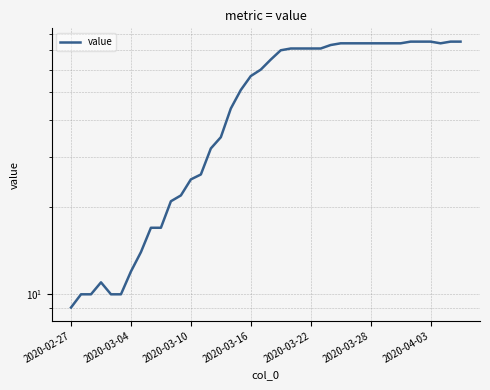

Is it true that the value at 31 is 74?

True